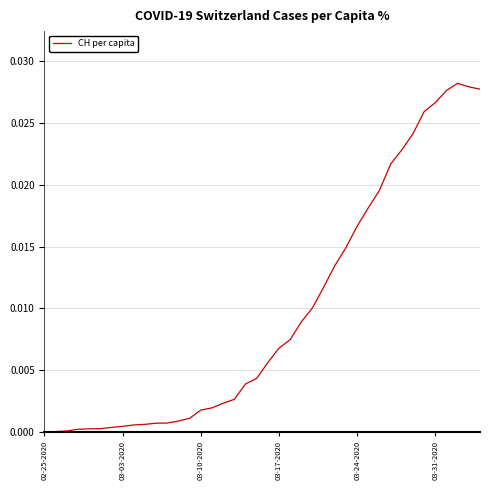

How many lines are shown in the chart?

1